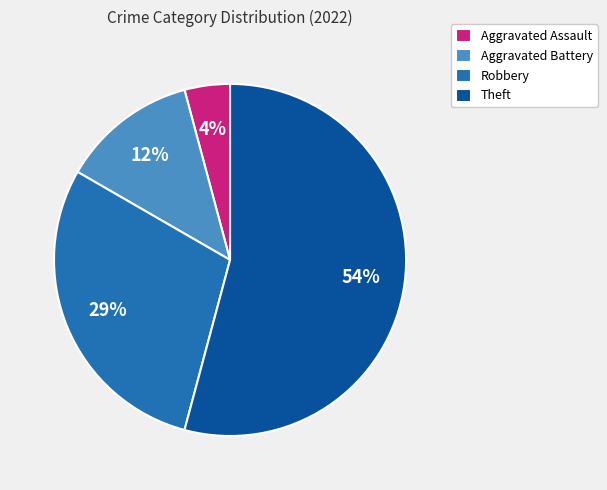

The Aggravated Assault slice represents 4% of the pie. True or false?

True